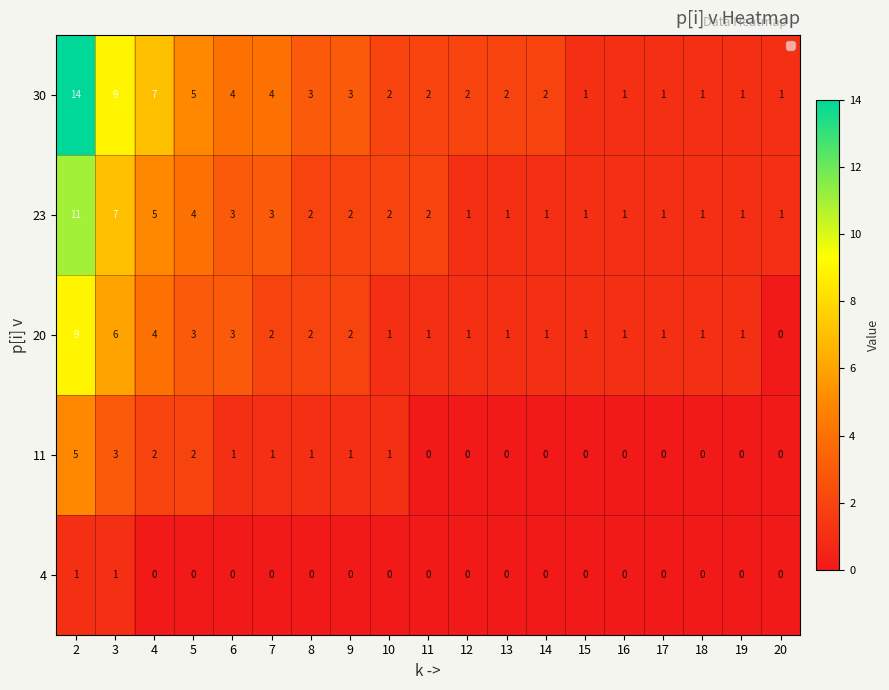

What is the greatest value displayed?

14